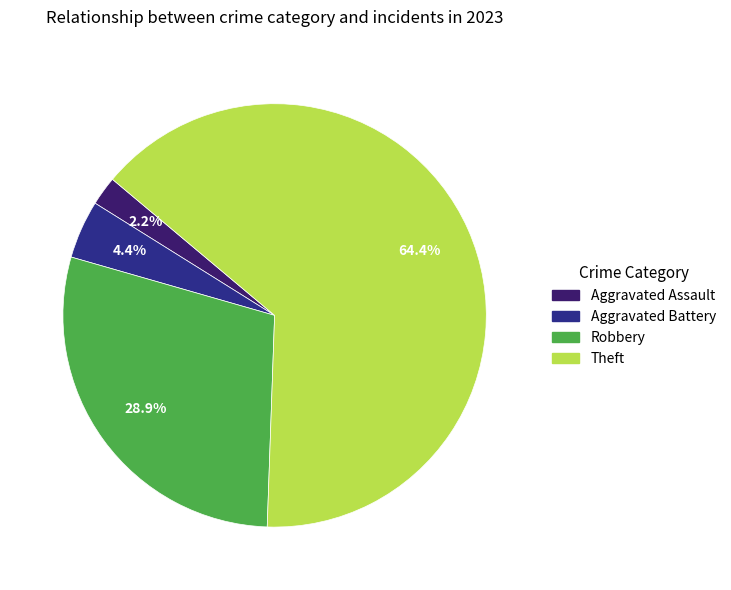

How many slices are in this pie chart?

4